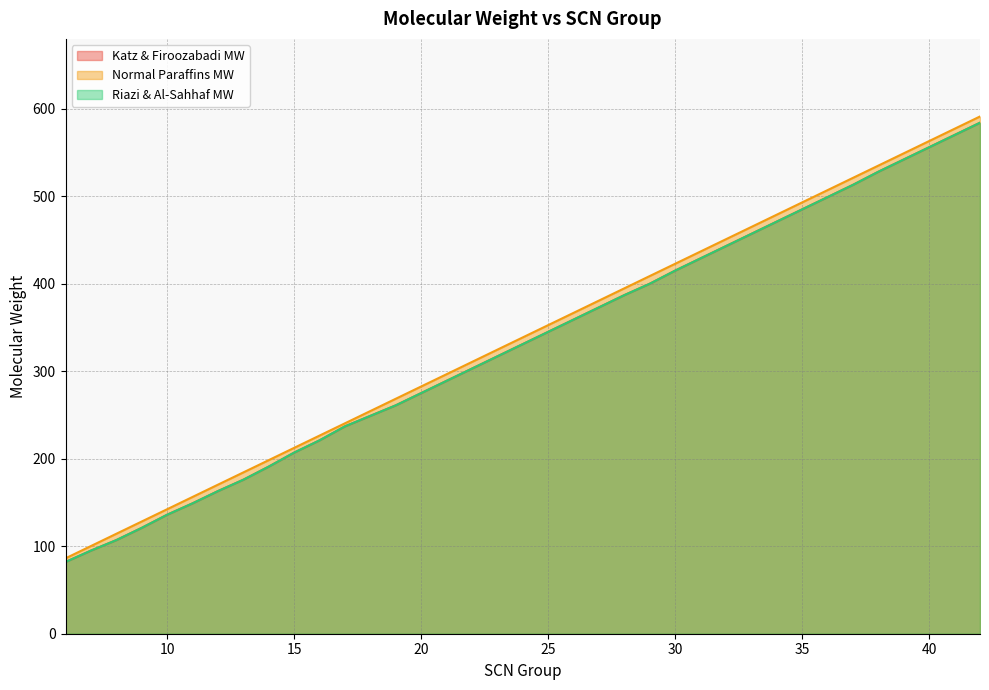

What is the minimum value shown in the chart?

82.0